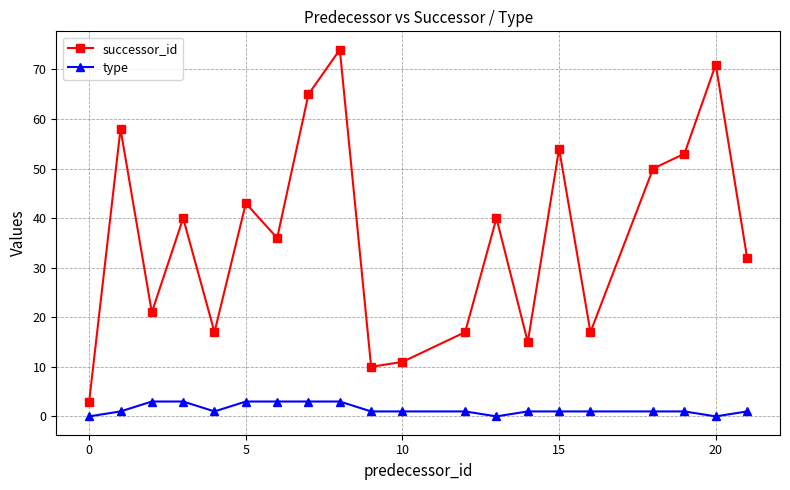

At how many categories does at least one series exceed 14?

17